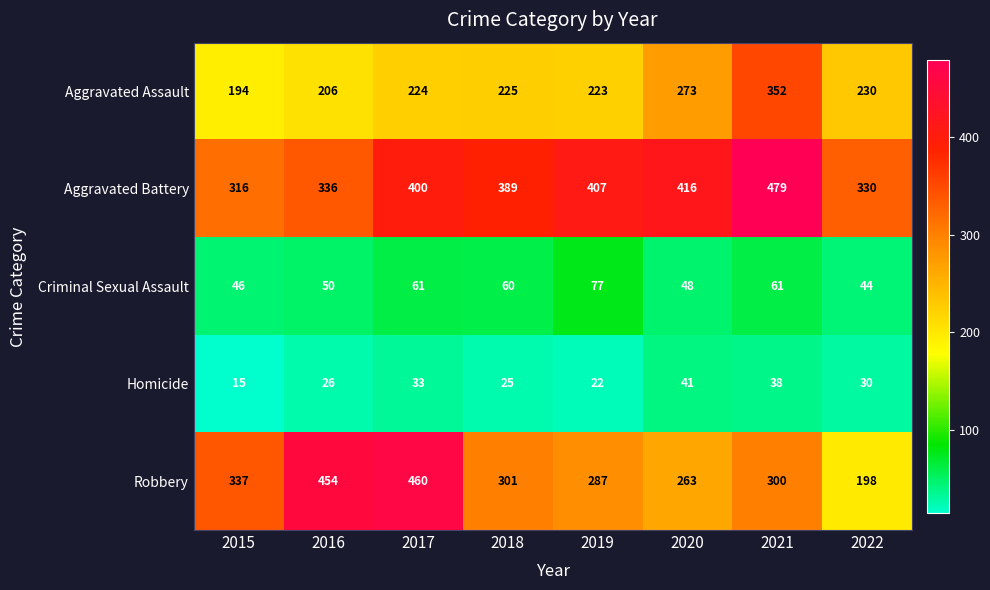

What is the difference between the second highest and second lowest values in the Criminal Sexual Assault series?

15